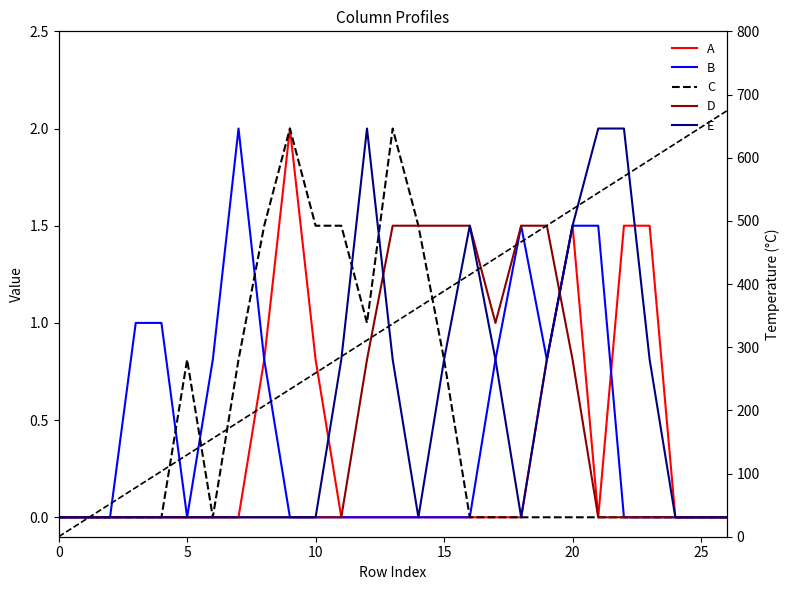

How many values in C are above zero?

10